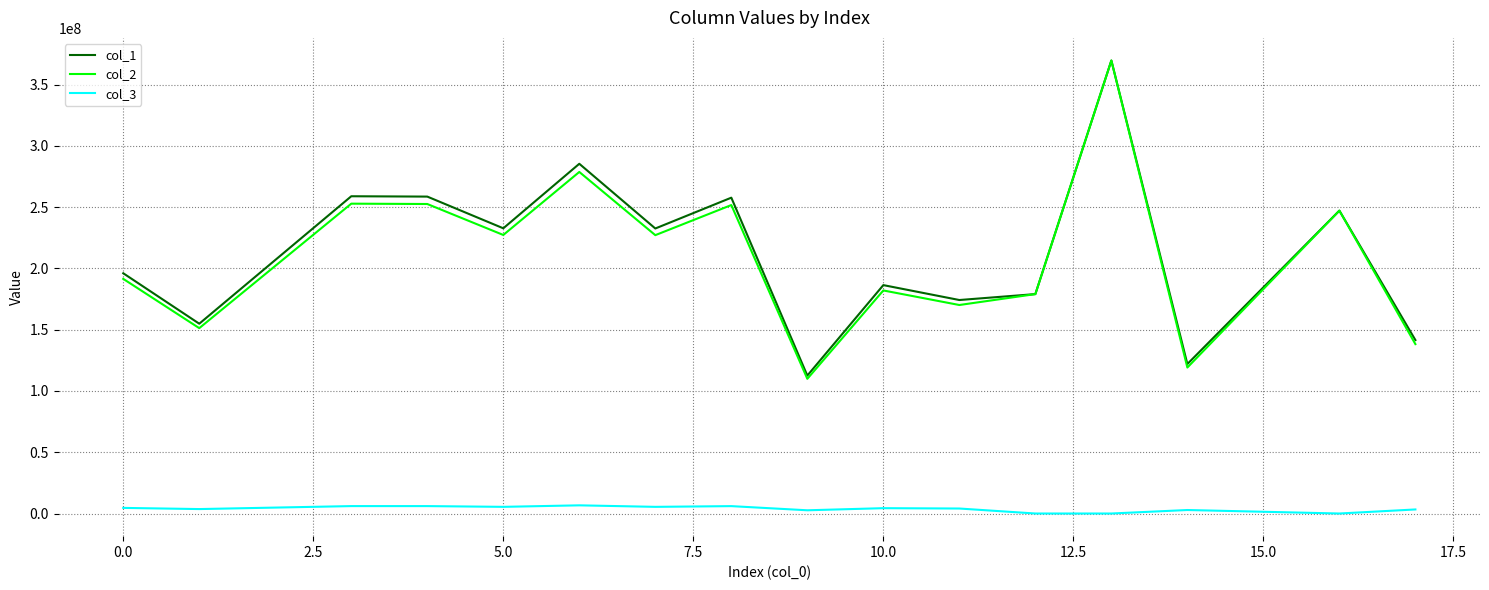

What is the greatest value displayed?

369642045.5